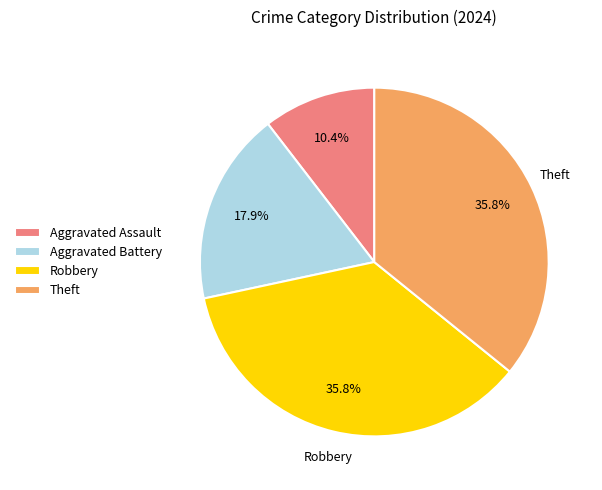

Does Aggravated Battery represent more than half of the total?

No